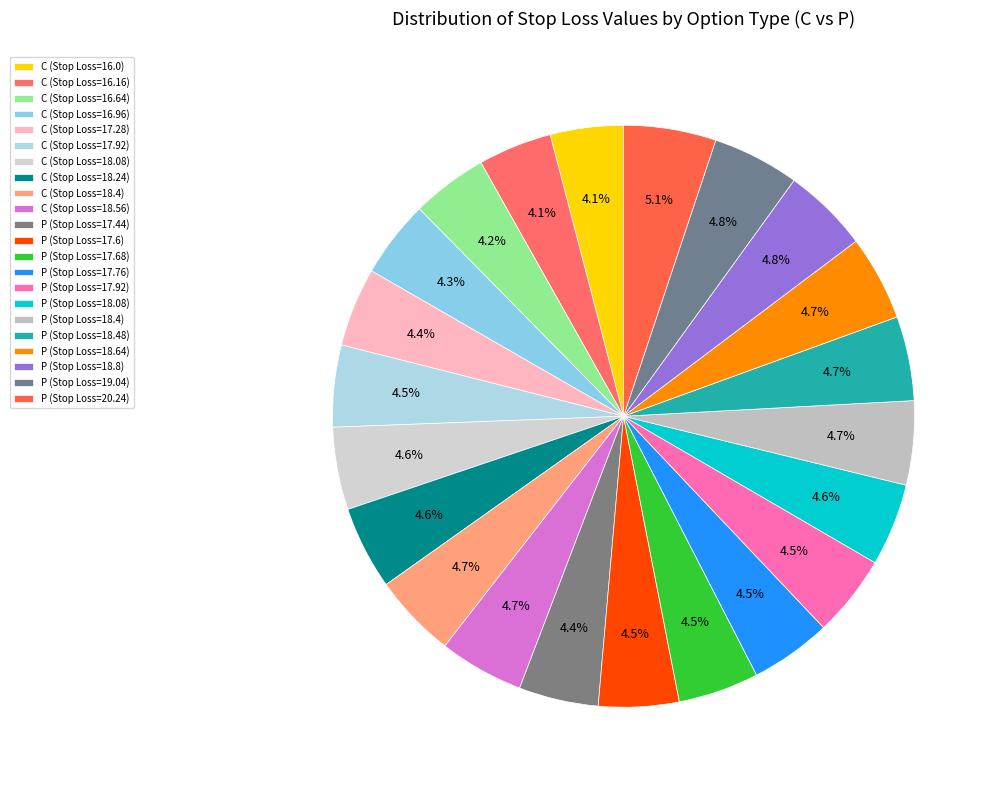

How many segments does this pie chart have?

22